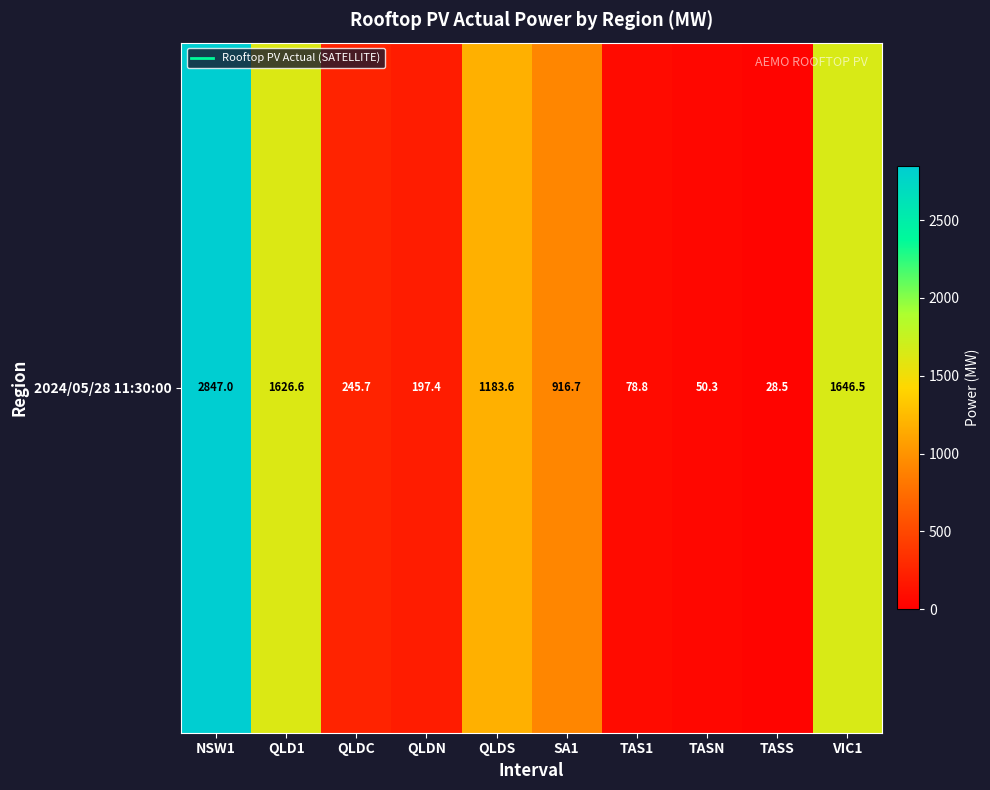

What is the average value?

882.1